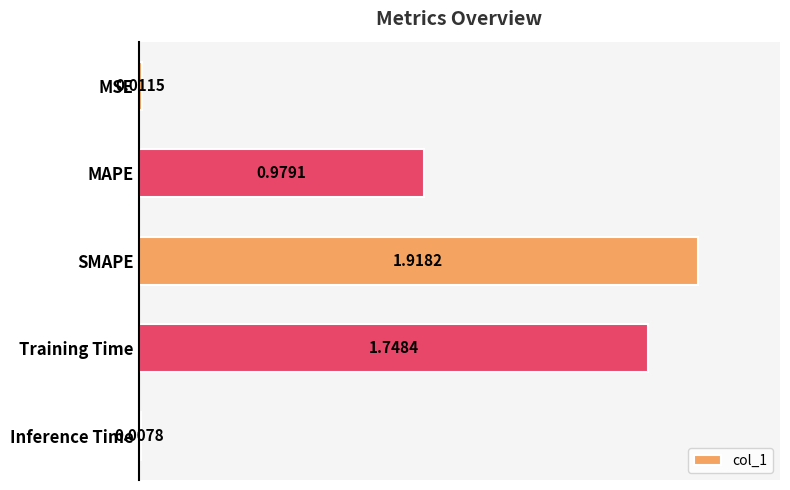

What is the sum of all values?

4.7